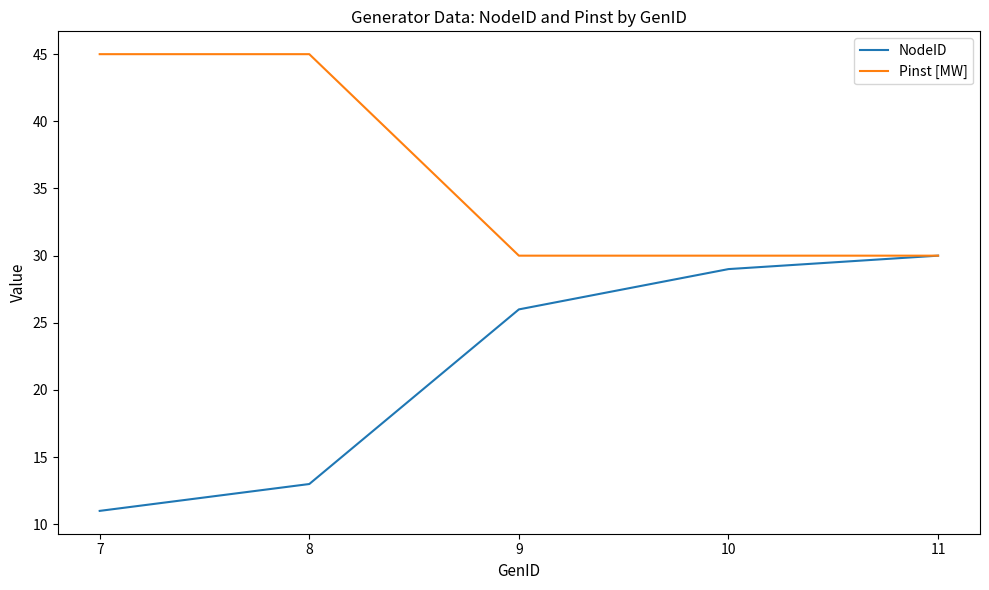

What is the maximum value for Pinst [MW]?

45